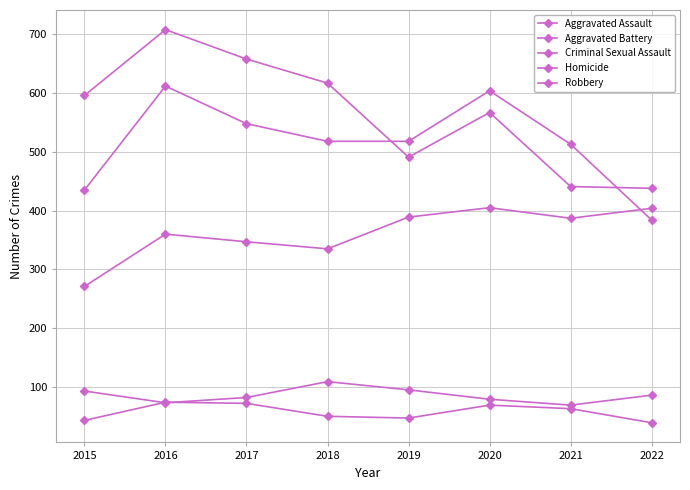

Reading left to right, list all the values displayed in this chart.

Aggravated Assault: 271	360	347	335	389	405	387	404
Aggravated Battery: 435	612	548	518	518	604	513	384
Criminal Sexual Assault: 93	73	82	109	95	79	69	86
Homicide: 43	74	72	50	47	69	63	39
Robbery: 596	708	658	617	491	567	441	438